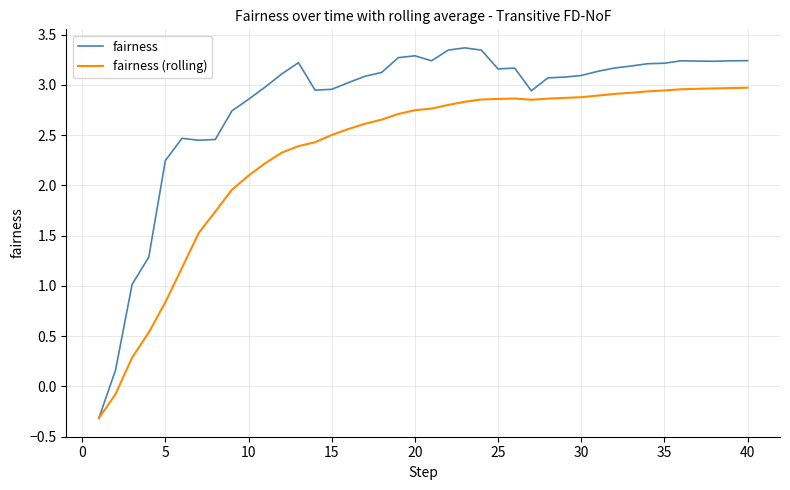

How many lines are shown in the chart?

2